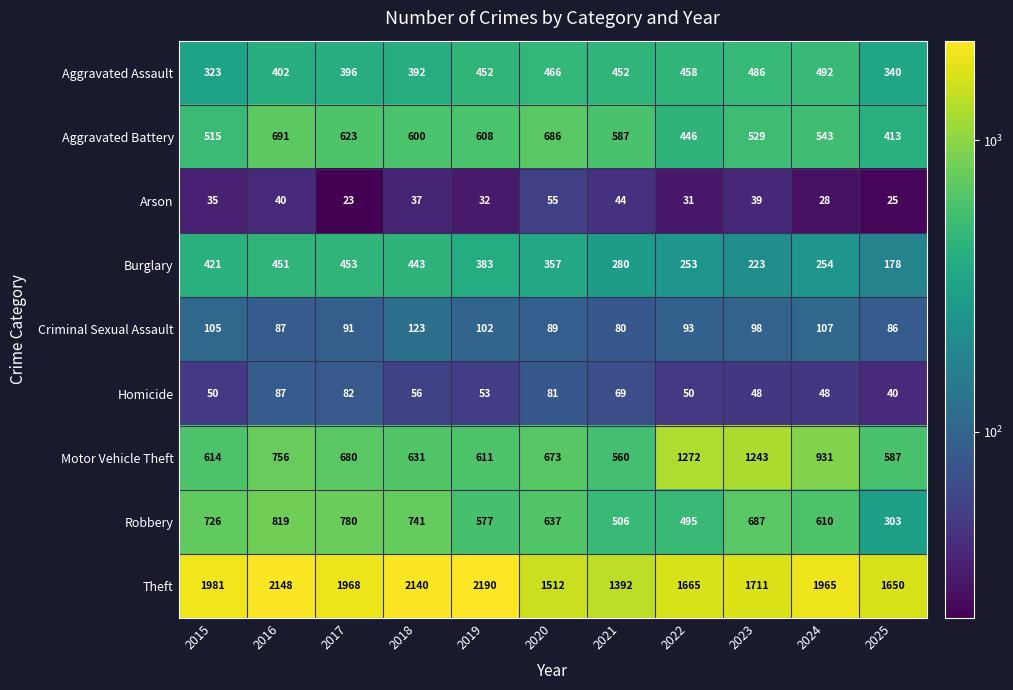

The value of Aggravated Assault at 2016 is 256. True or false?

False